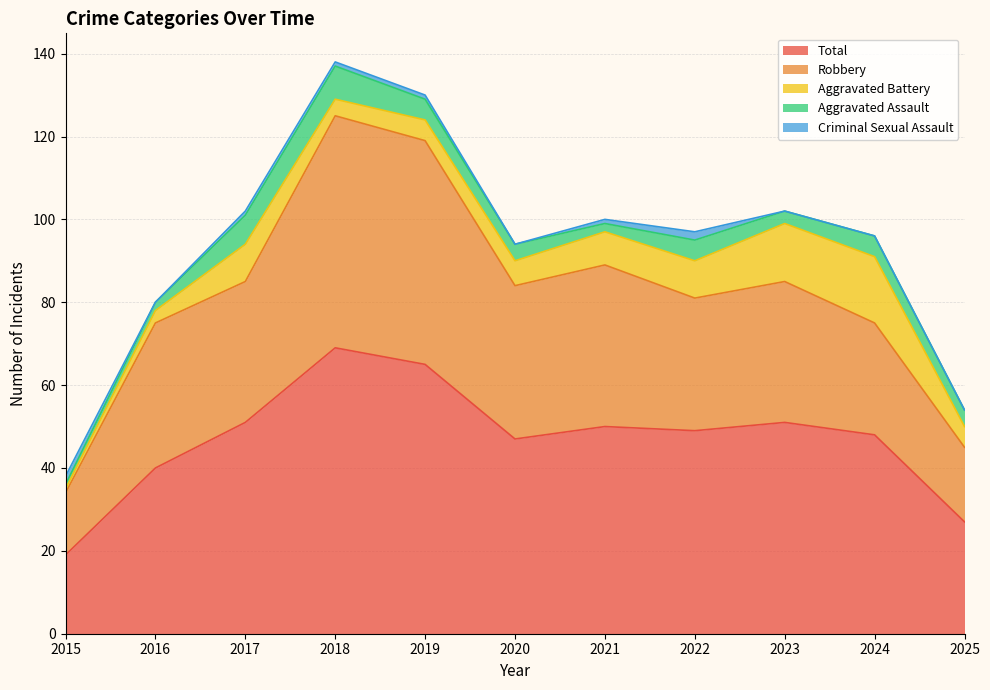

How many data points does each series have?

11